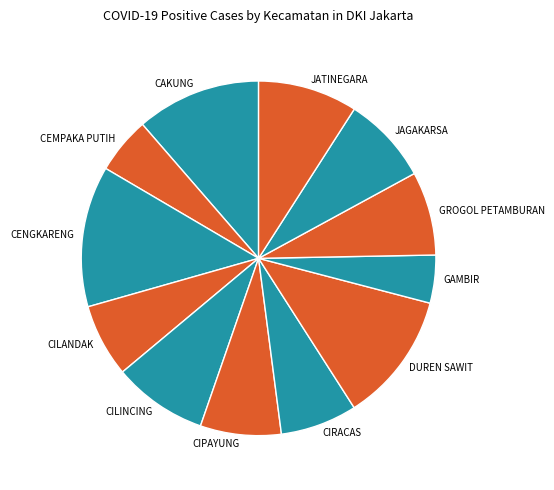

Which slice is the largest?

CENGKARENG